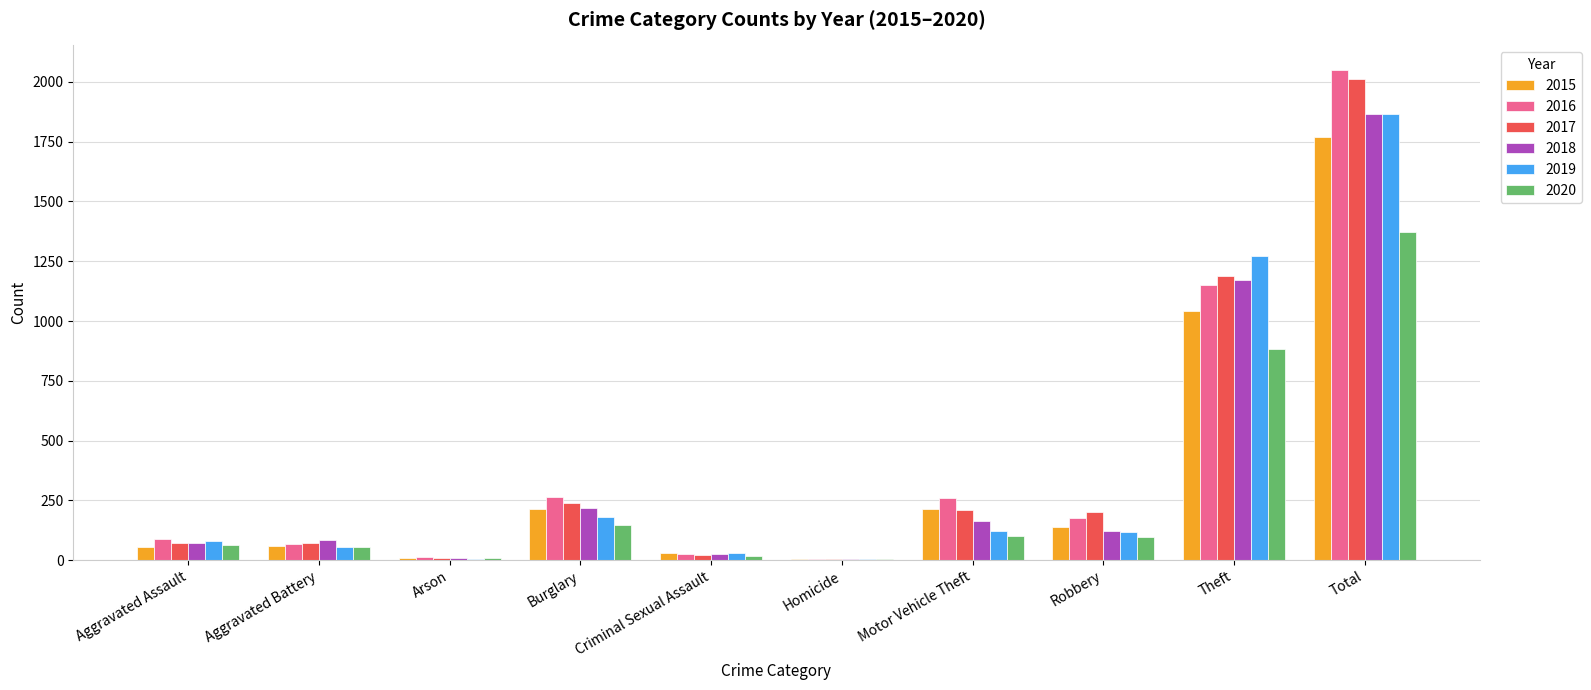

Count the number of data series in this chart.

6